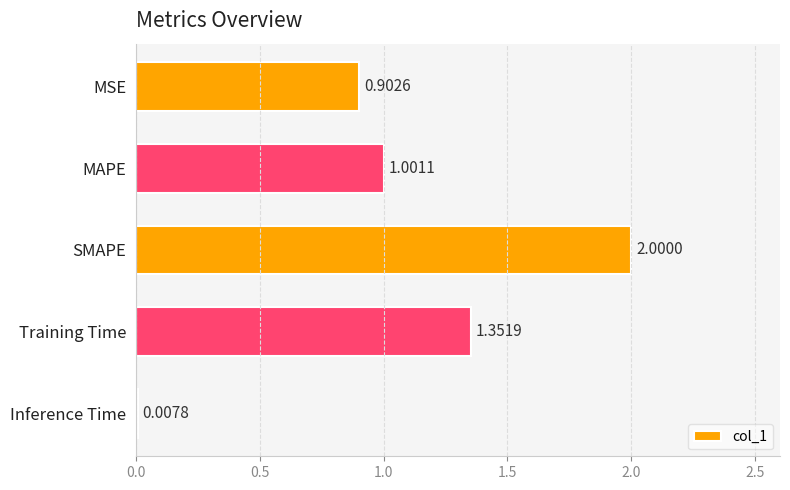

How many distinct data groups are displayed?

1